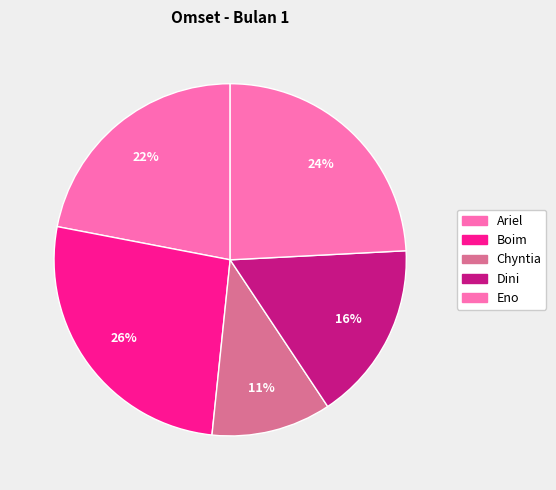

True or false: Dini accounts for 23% of the total.

False